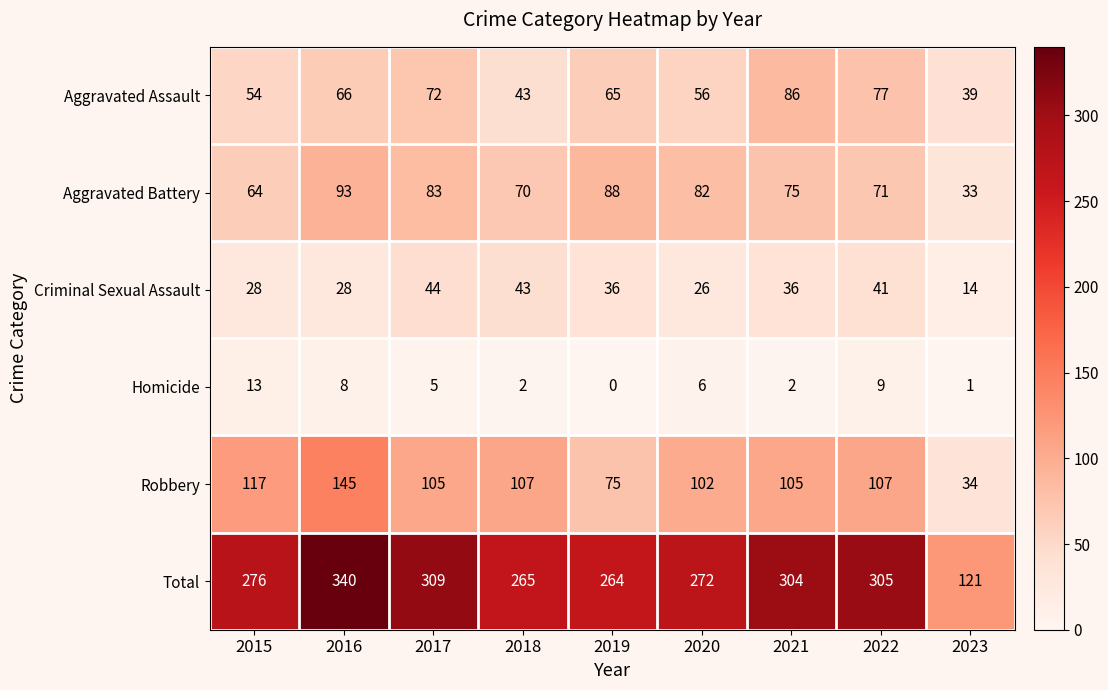

At 2022, list the series in order from smallest to largest.

Homicide, Criminal Sexual Assault, Aggravated Battery, Aggravated Assault, Robbery, Total